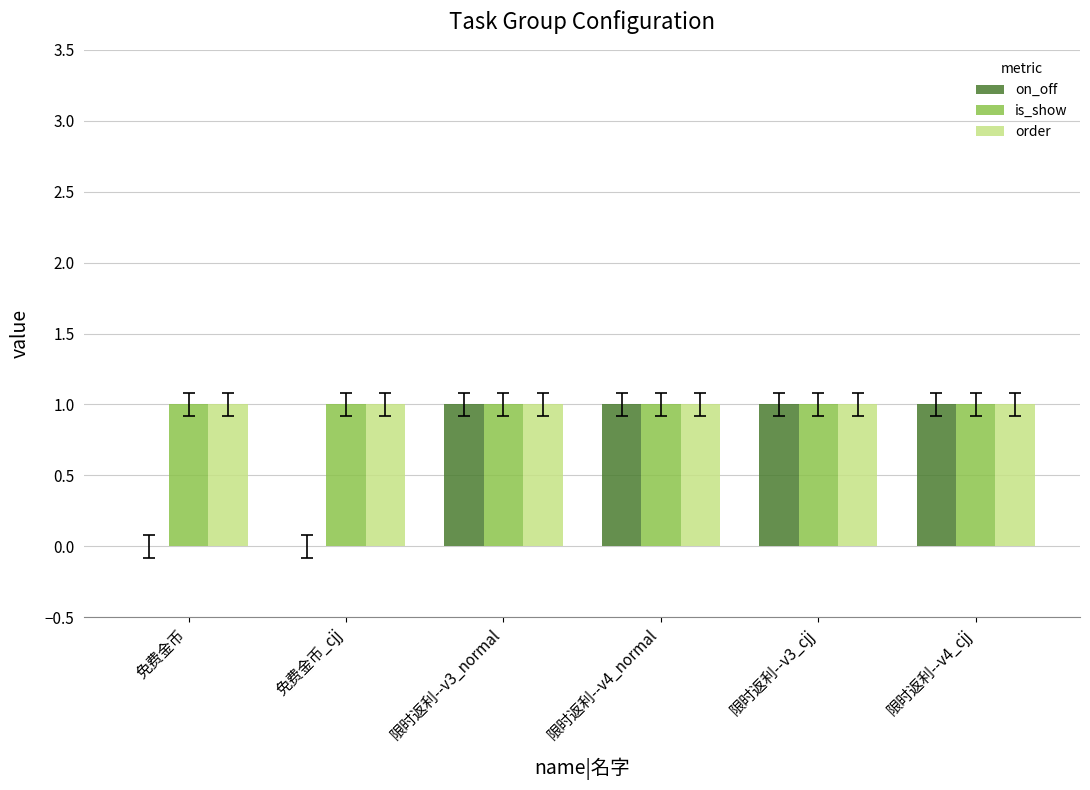

Reading left to right, transcribe all the data shown in this chart.

on_off: 免费金币=0	免费金币_cjj=0	限时返利--v3_normal=1	限时返利--v4_normal=1	限时返利--v3_cjj=1	限时返利--v4_cjj=1
is_show: 免费金币=1	免费金币_cjj=1	限时返利--v3_normal=1	限时返利--v4_normal=1	限时返利--v3_cjj=1	限时返利--v4_cjj=1
order: 免费金币=1	免费金币_cjj=1	限时返利--v3_normal=1	限时返利--v4_normal=1	限时返利--v3_cjj=1	限时返利--v4_cjj=1